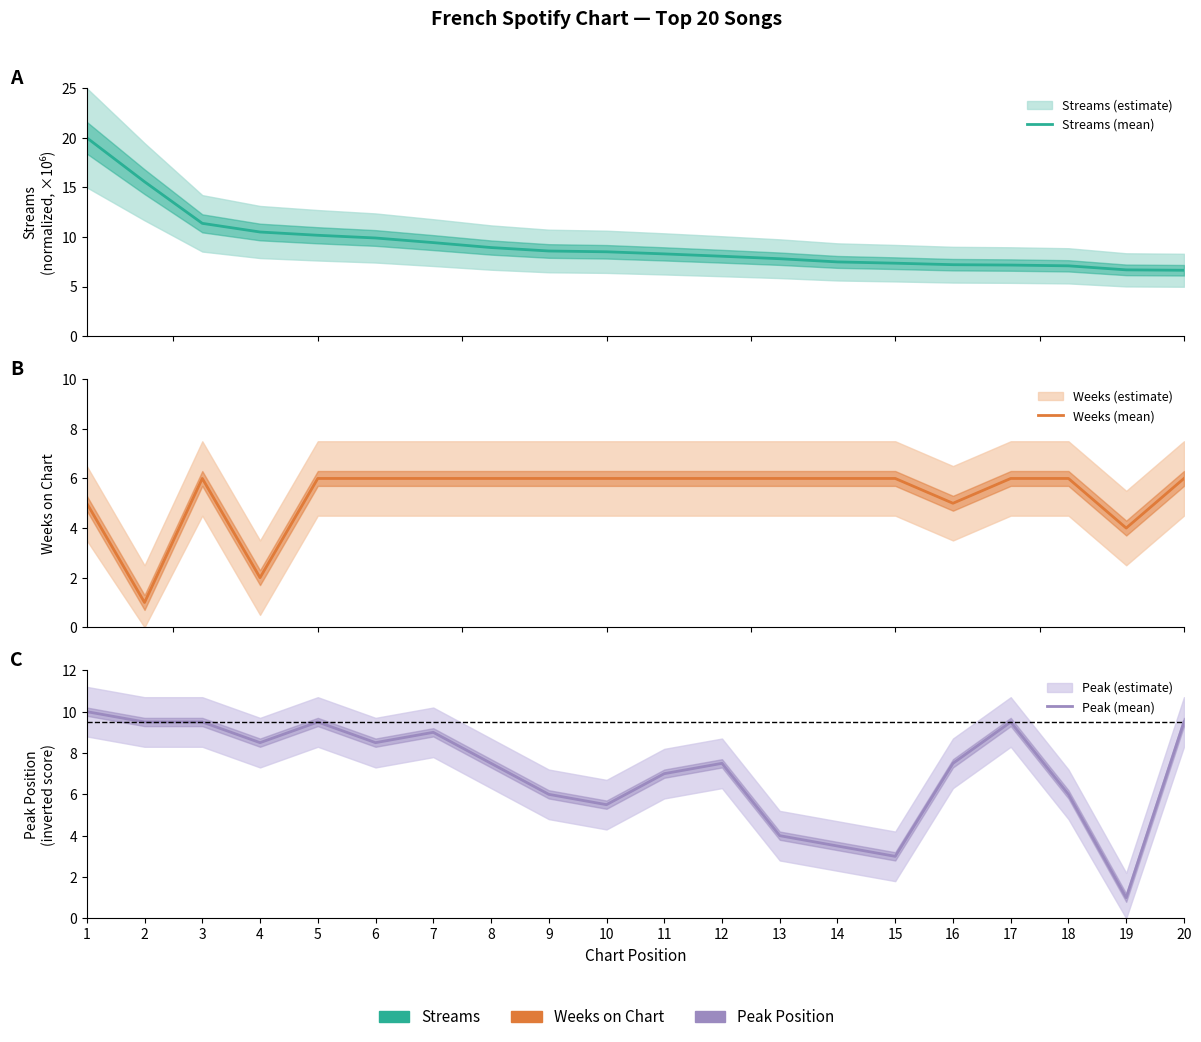

How many intersections are there between Peak (mean) and Weeks (mean)?

4